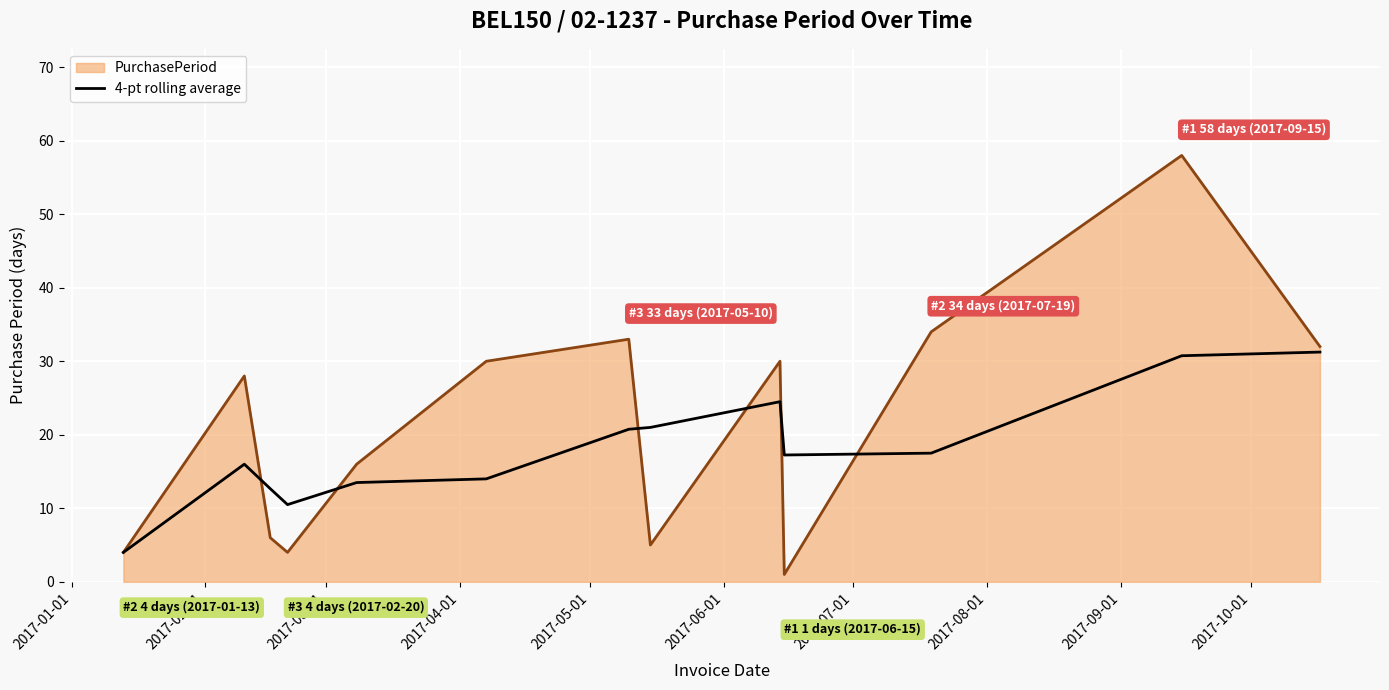

Rank the series by their average value, from highest to lowest.

PurchasePeriod, 4-pt rolling average